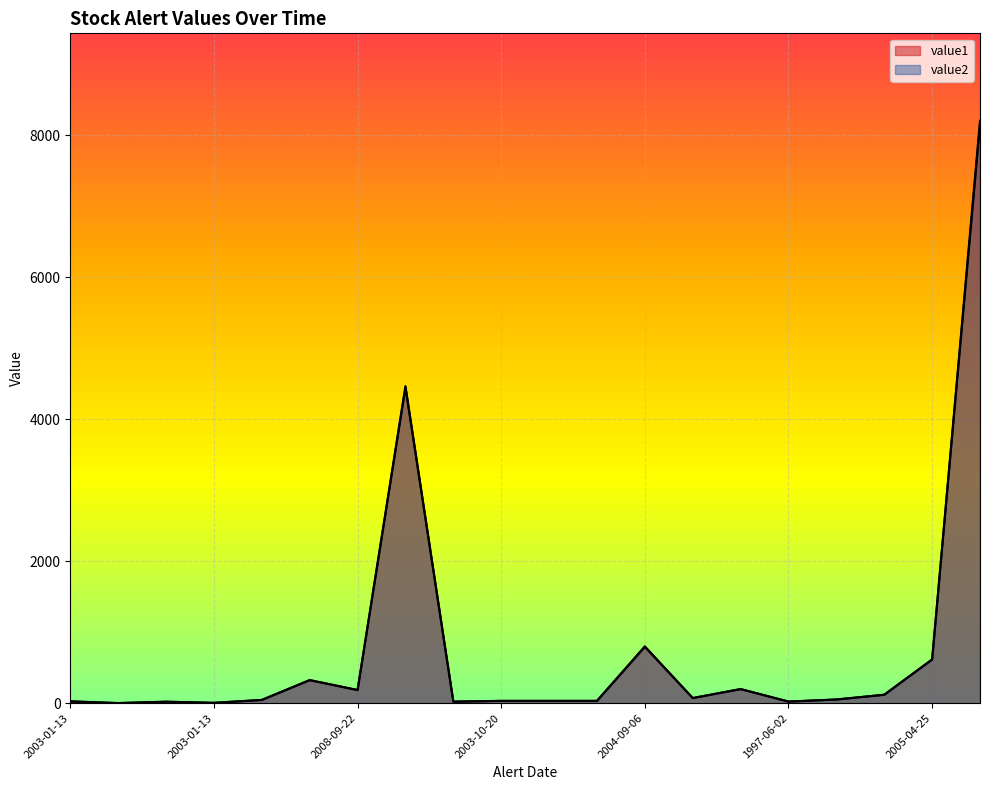

How many lines are shown in the chart?

2